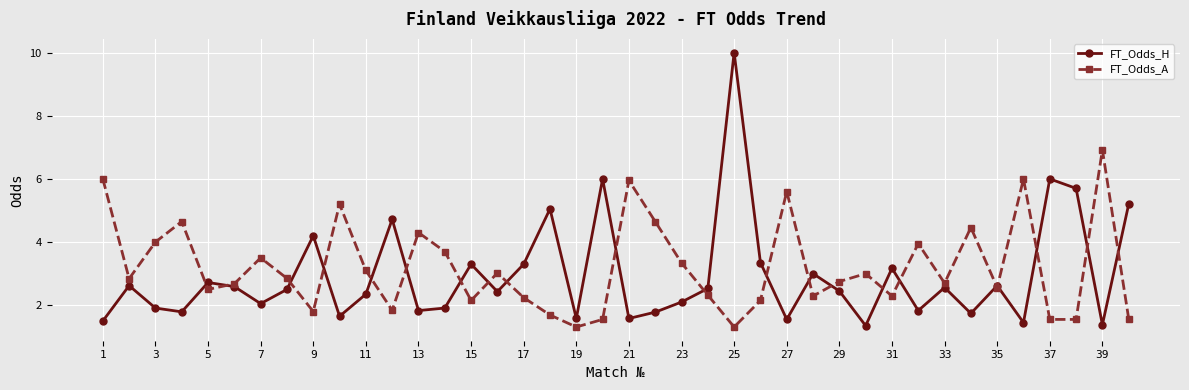

Which series has the largest total across all categories?

FT_Odds_A